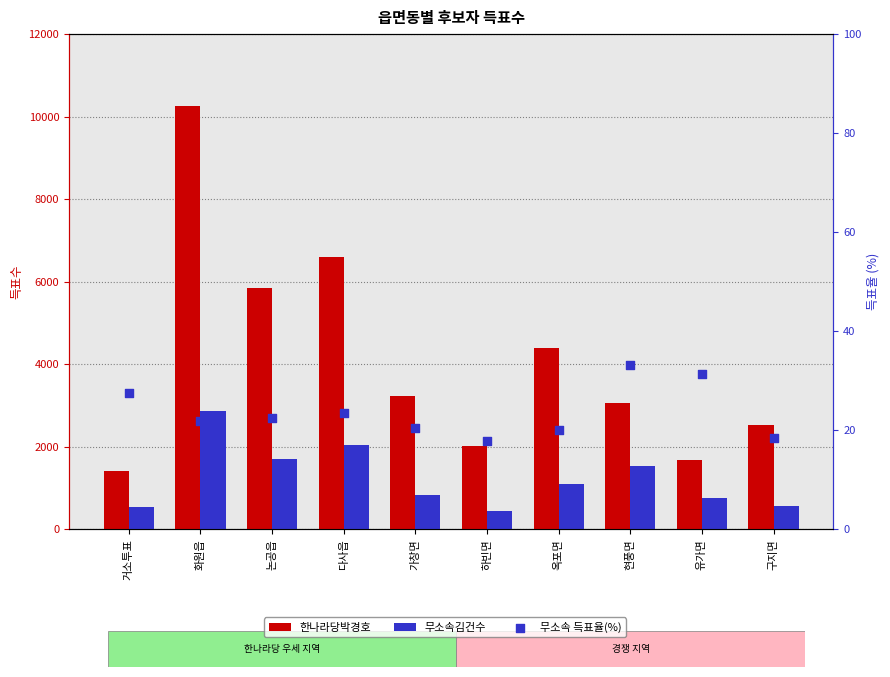

What are all the series names shown in the legend?

한나라당박경호, 무소속김건수, 무소속 득표율(%)